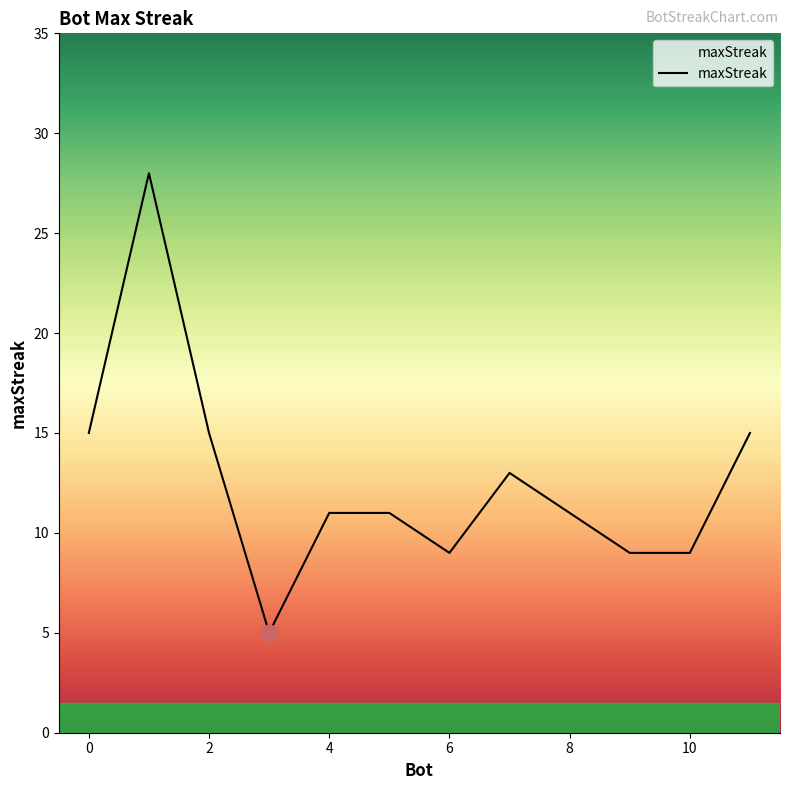

What is the difference between the maximum and minimum values?

23